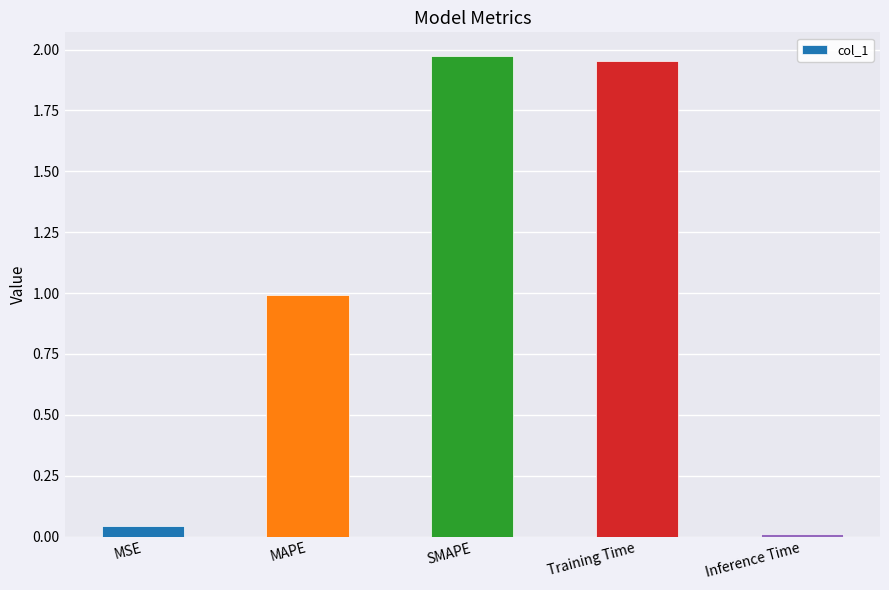

What is the average value?

1.0